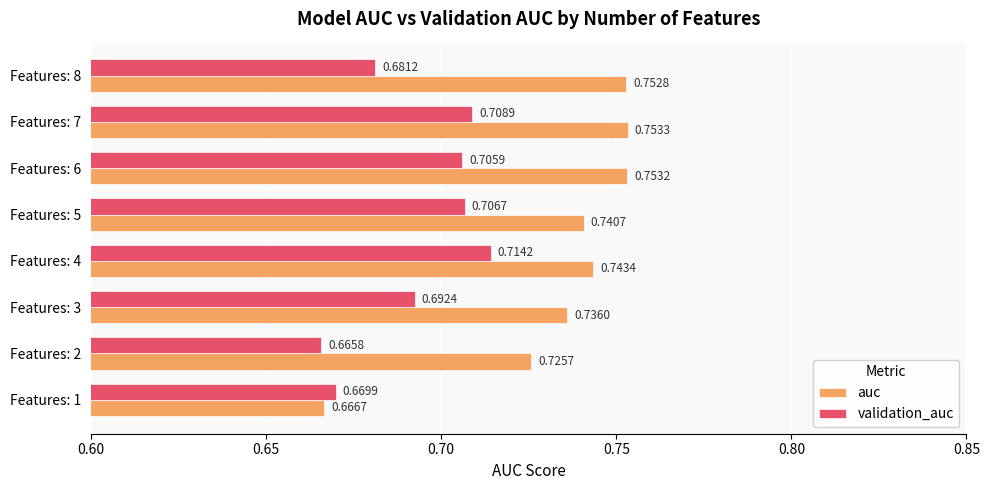

Which series changed the most between Features: 1 and Features: 8?

auc